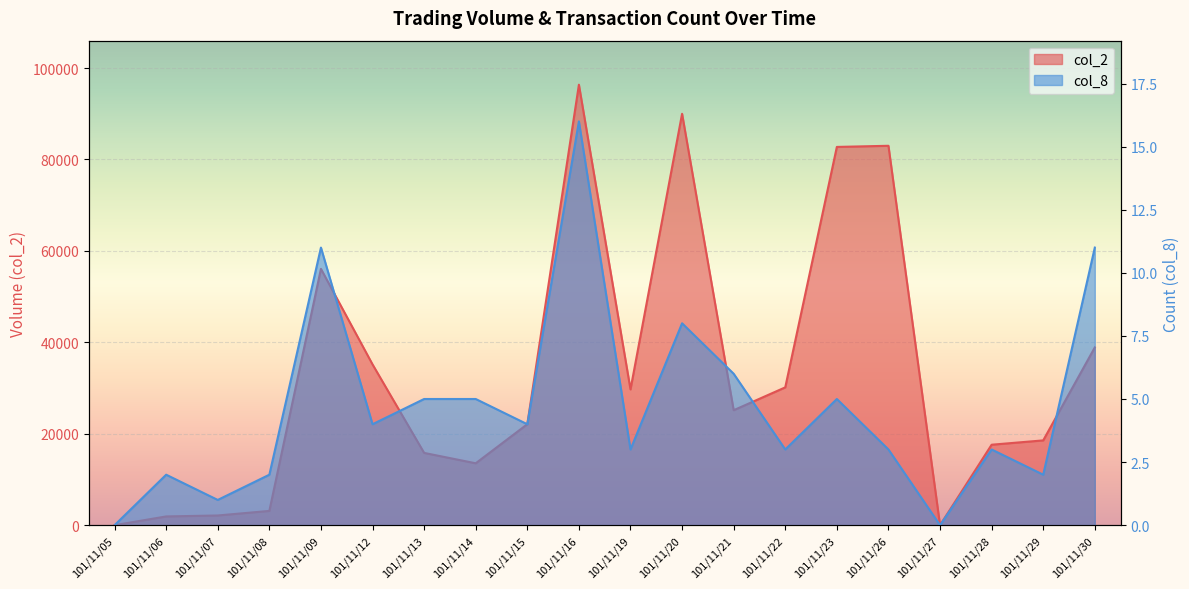

True or false: col_2 and col_8 intersect in this chart.

False